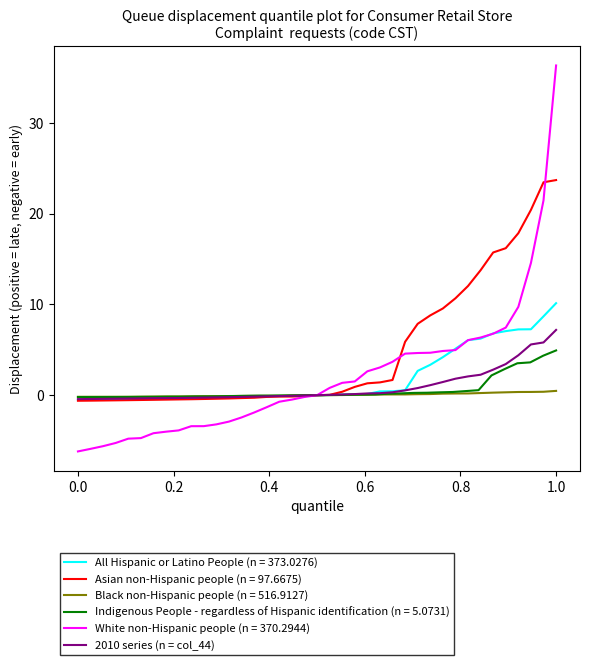

How many values are below 0?

19